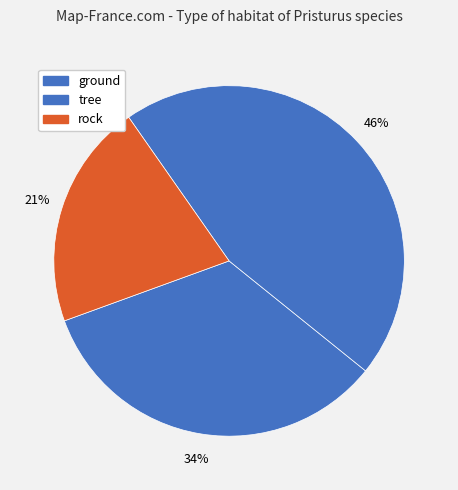

How many segments does this pie chart have?

3